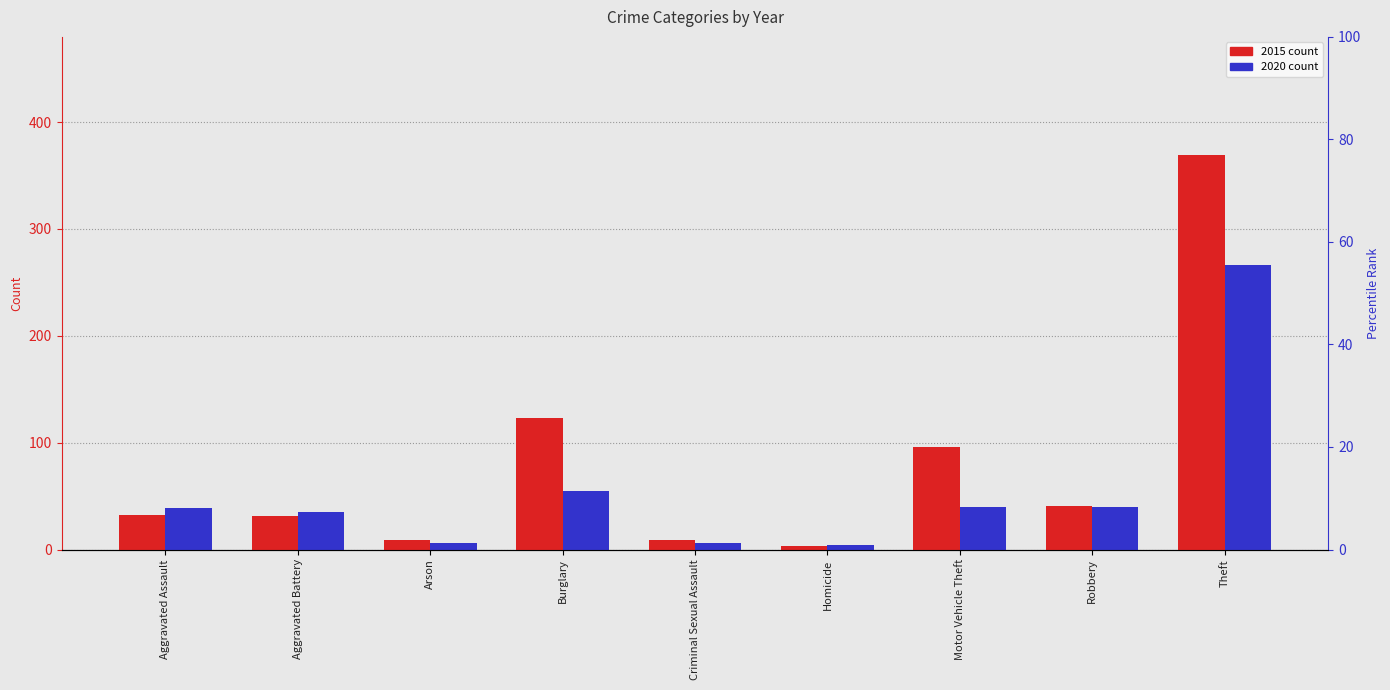

Is it true that 2015 equals 16 at Criminal Sexual Assault?

False